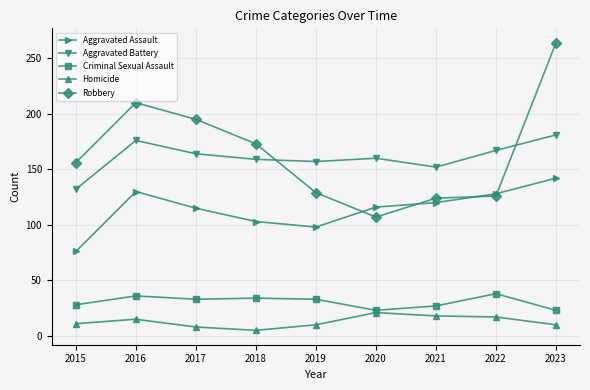

What is the minimum value shown in the chart?

5